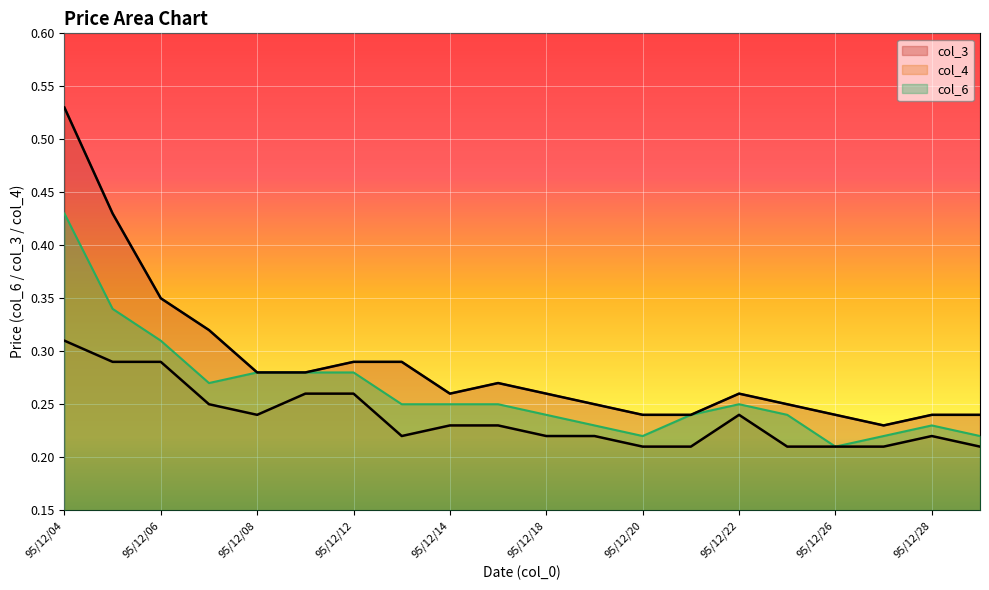

Which series has the widest spread of values?

col_3